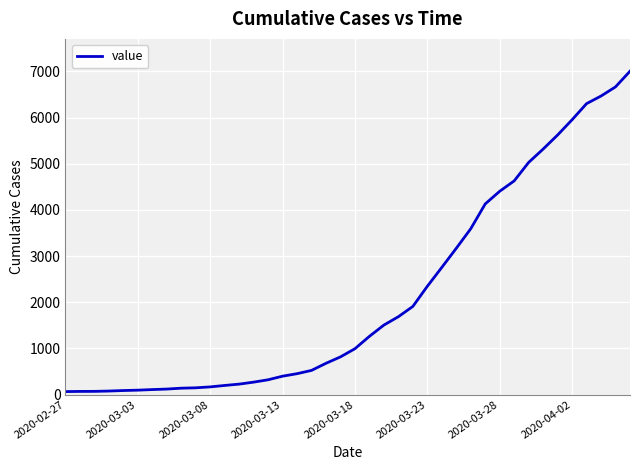

What is the greatest value displayed?

7003